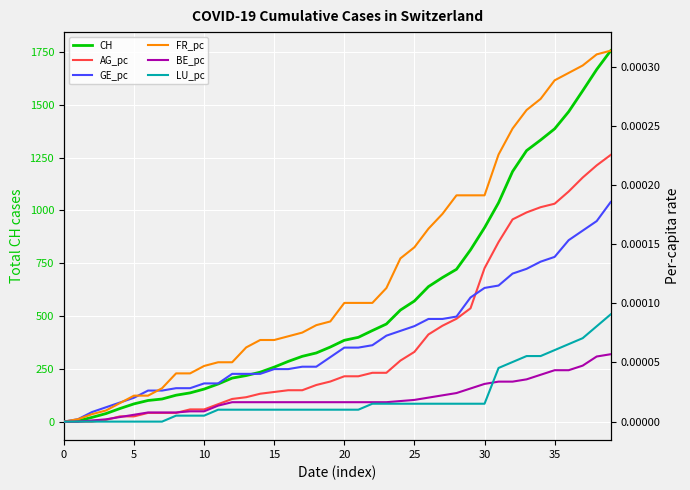

How many times do AG_pc and GE_pc cross each other?

1